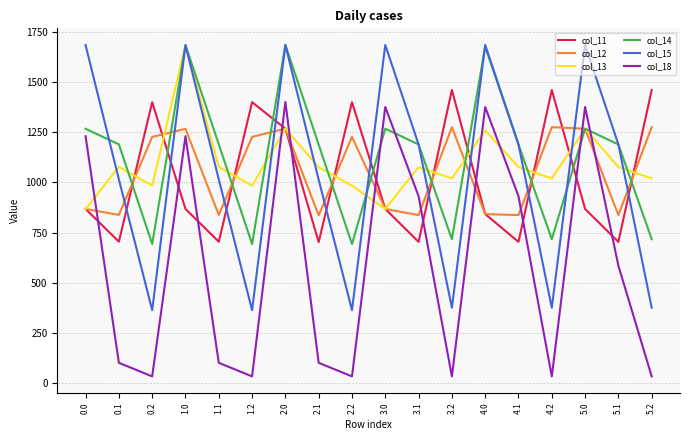

The value of col_11 at 2.1 is 1085.7. True or false?

False